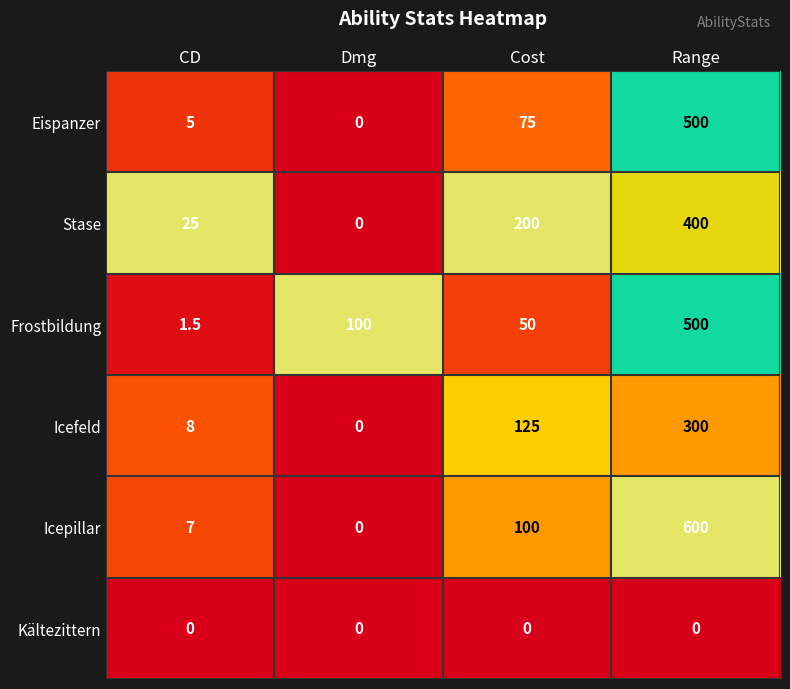

The value of Stase at CD is 40.8. True or false?

False